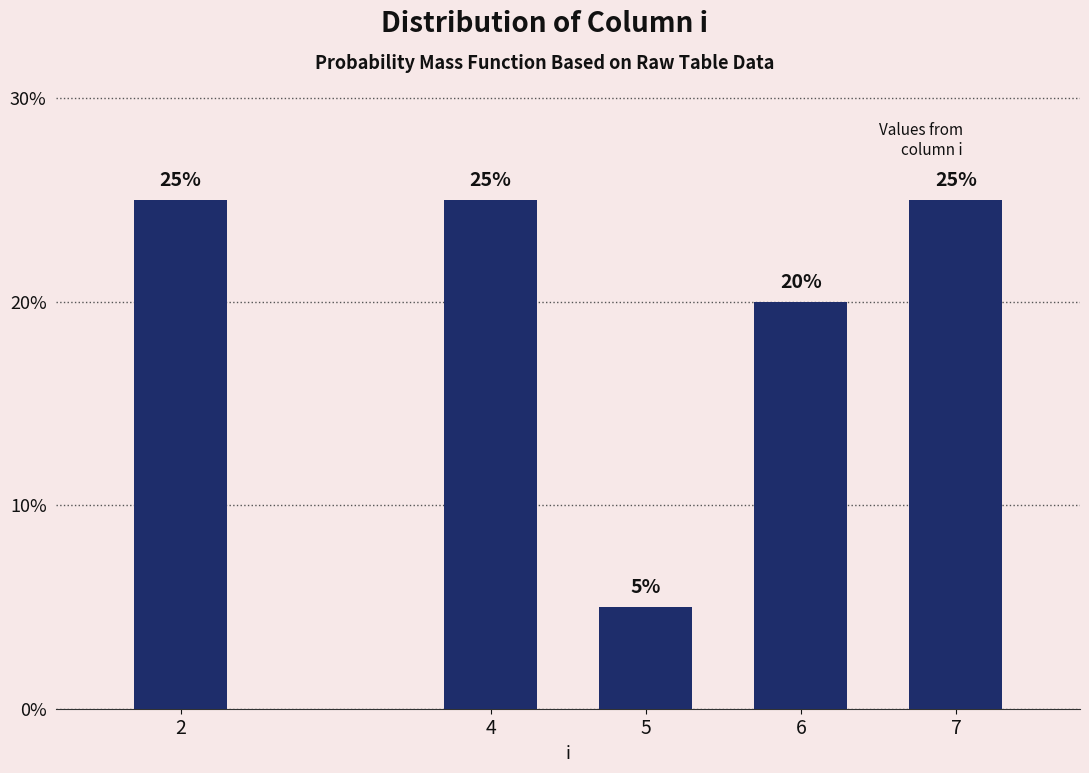

Reading left to right, transcribe all the data shown in this chart.

25	25	5	20	25